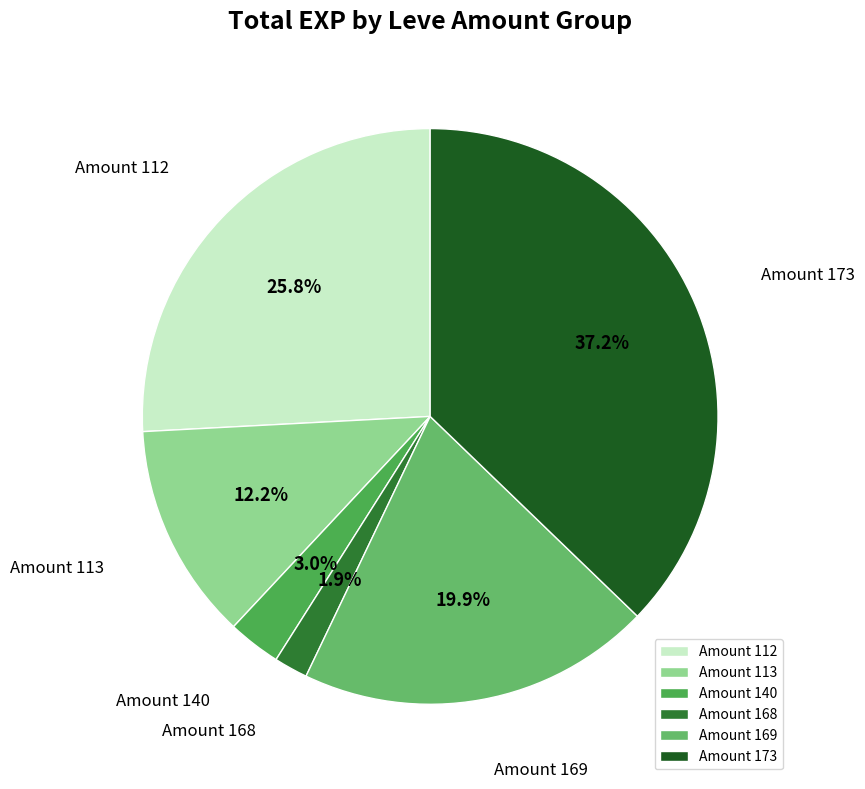

How much of the chart is everything except Amount 112?

74.2%